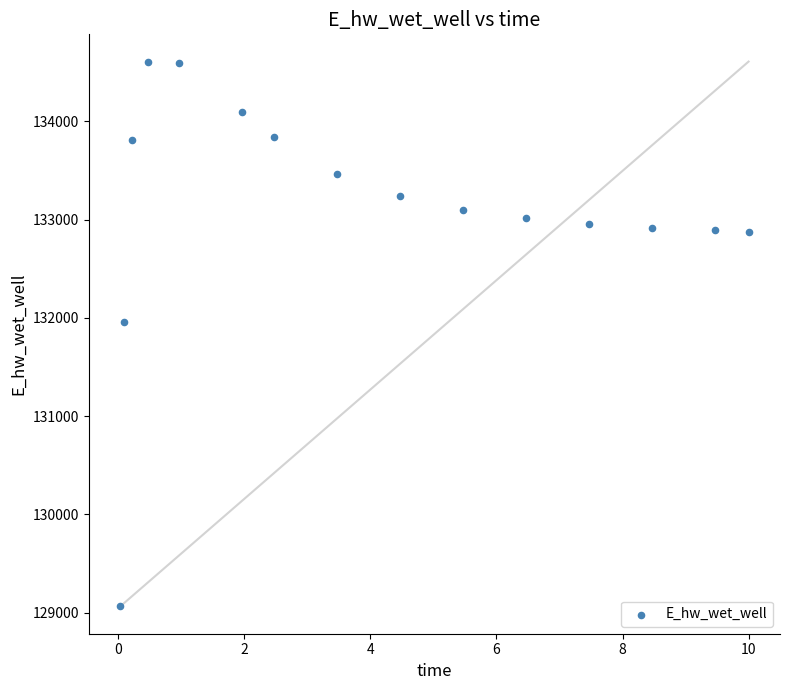

What is the range of Y values (max minus min)?

5544.7